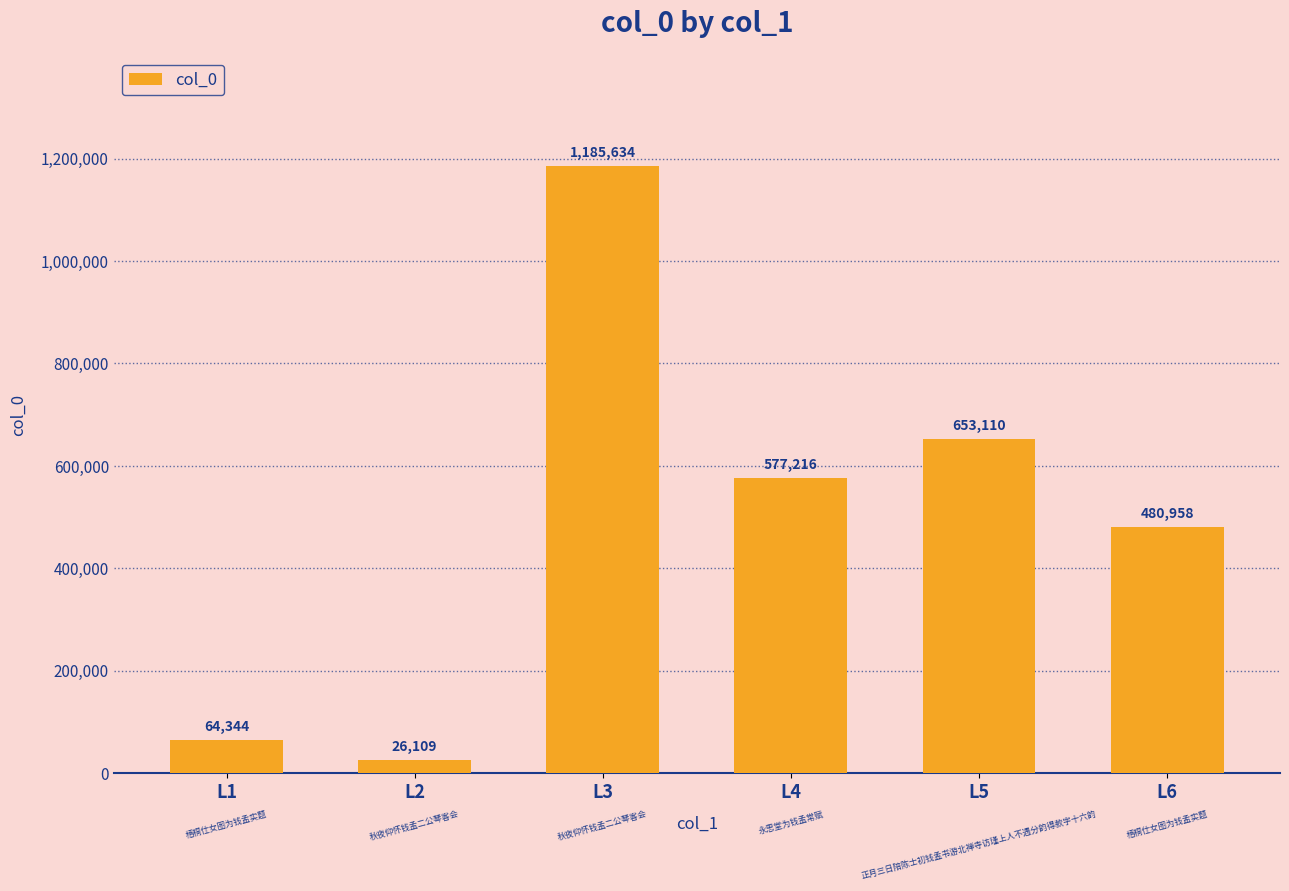

How many values are below 577216?

3